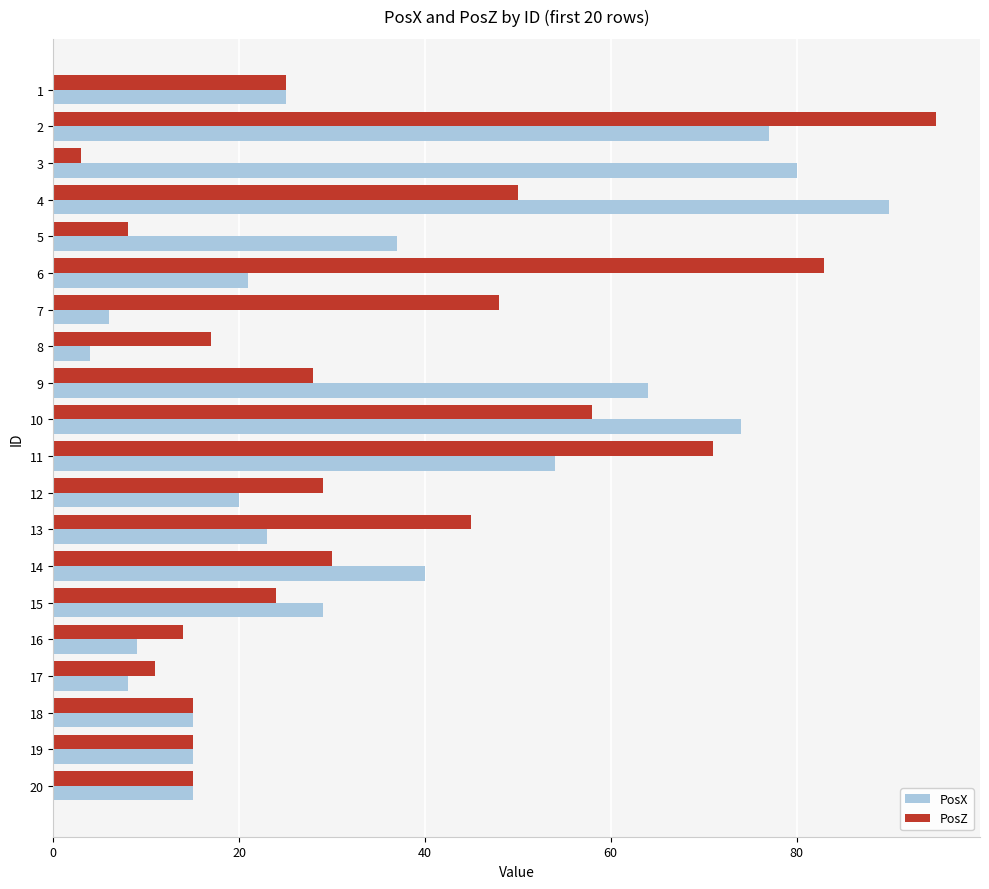

What is the maximum value shown in the chart?

95